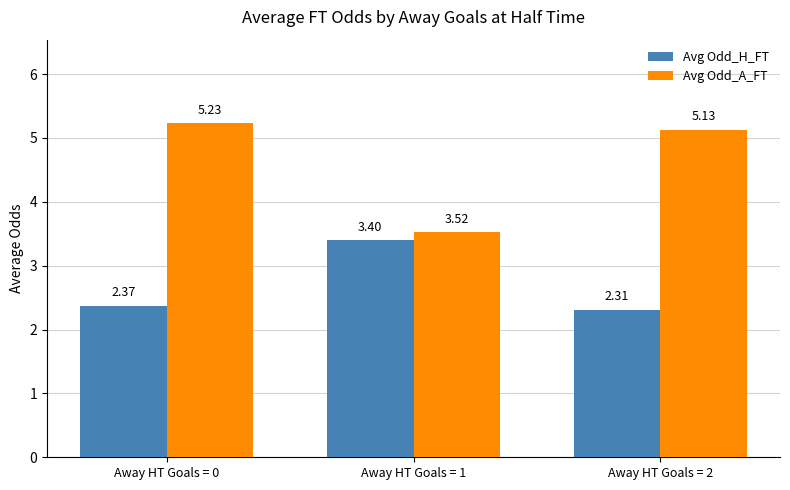

Is the value of Avg Odd_A_FT at Away HT Goals = 2 greater than the value of Avg Odd_H_FT at Away HT Goals = 0?

Yes